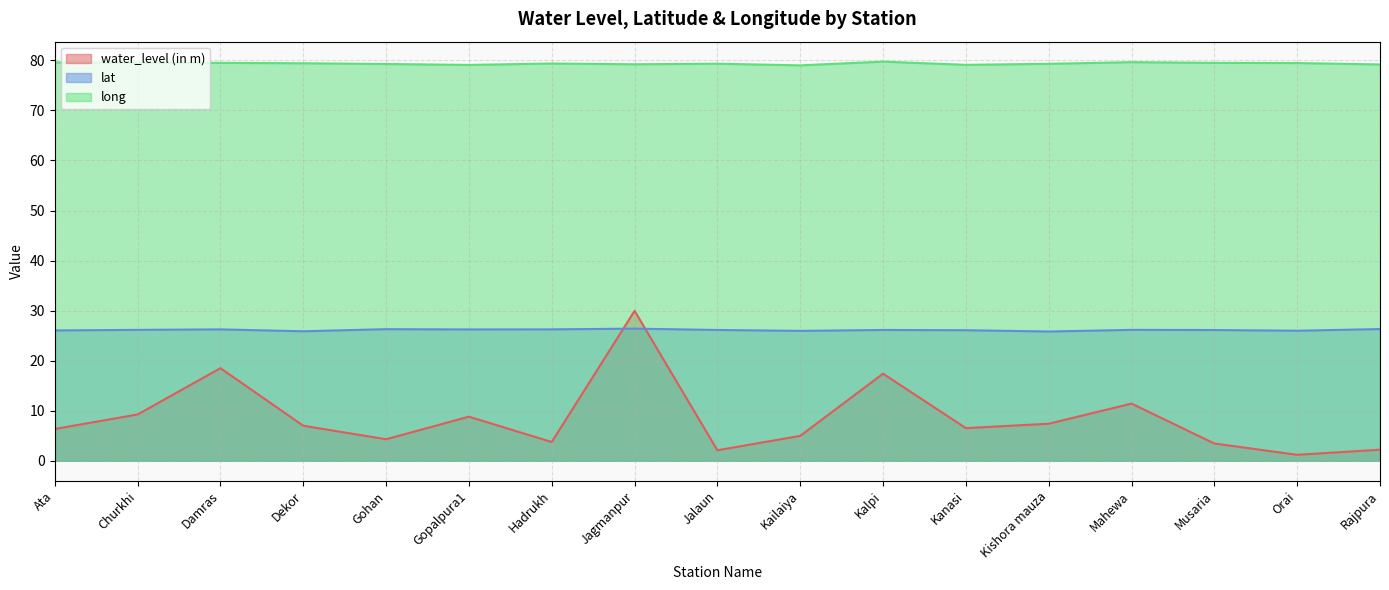

What is the average value of the lat series?

26.1